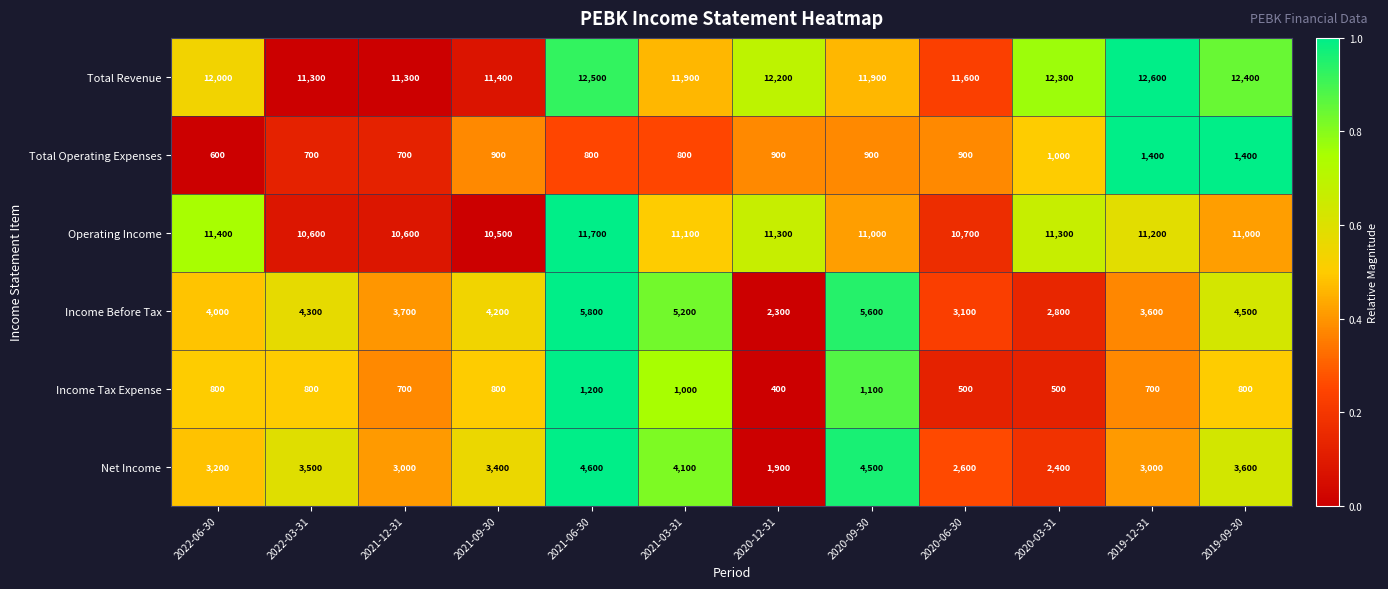

The value of Net Income at 2021-12-31 is 1190. True or false?

False